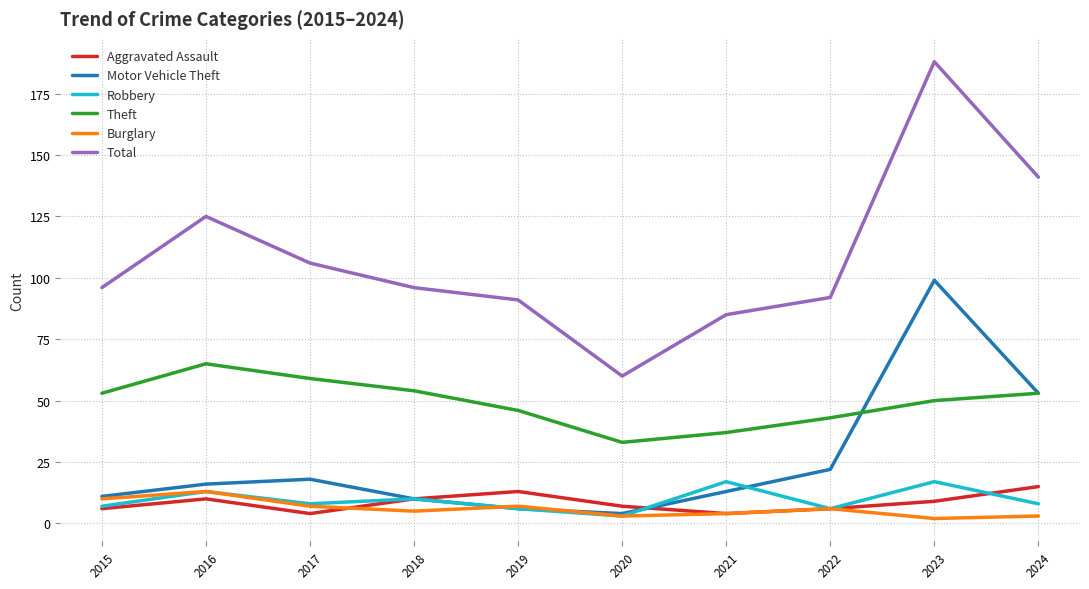

What value does the Aggravated Assault series have at 2024, to the nearest 5?

15